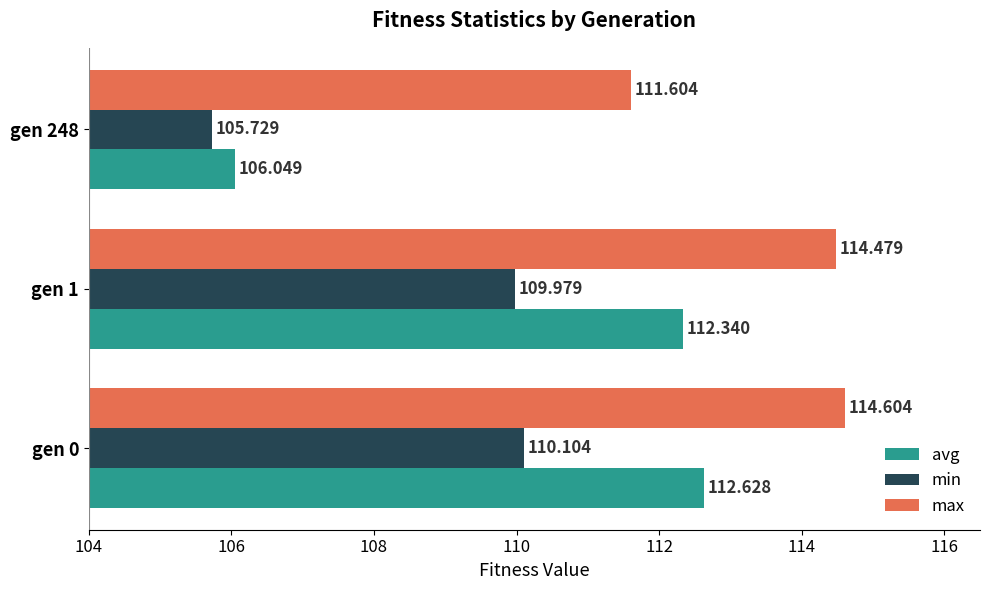

Which category has the lowest value in the min series?

gen 248